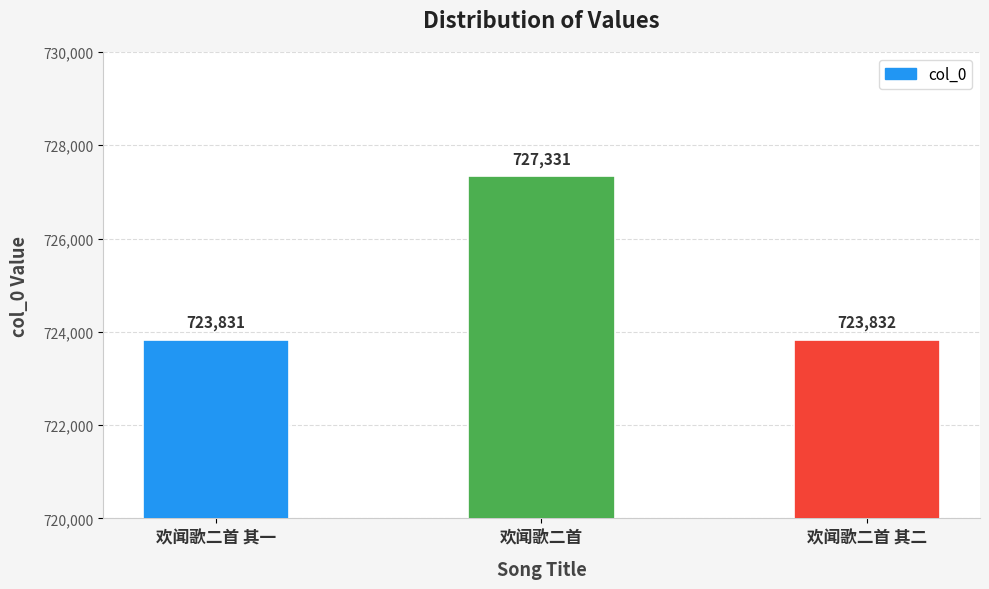

List the labels in order of value, largest first.

欢闻歌二首, 欢闻歌二首 其二, 欢闻歌二首 其一